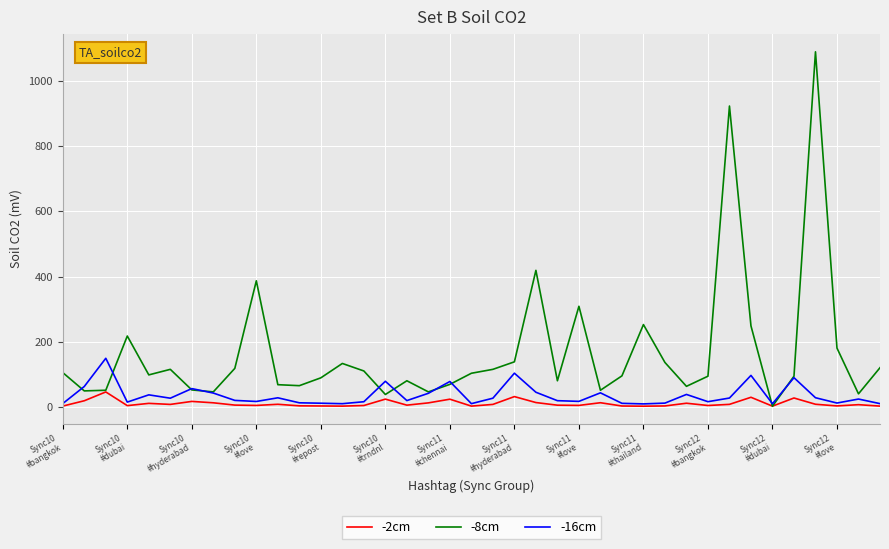

Rank the series by their average value, from highest to lowest.

-8cm, -16cm, -2cm